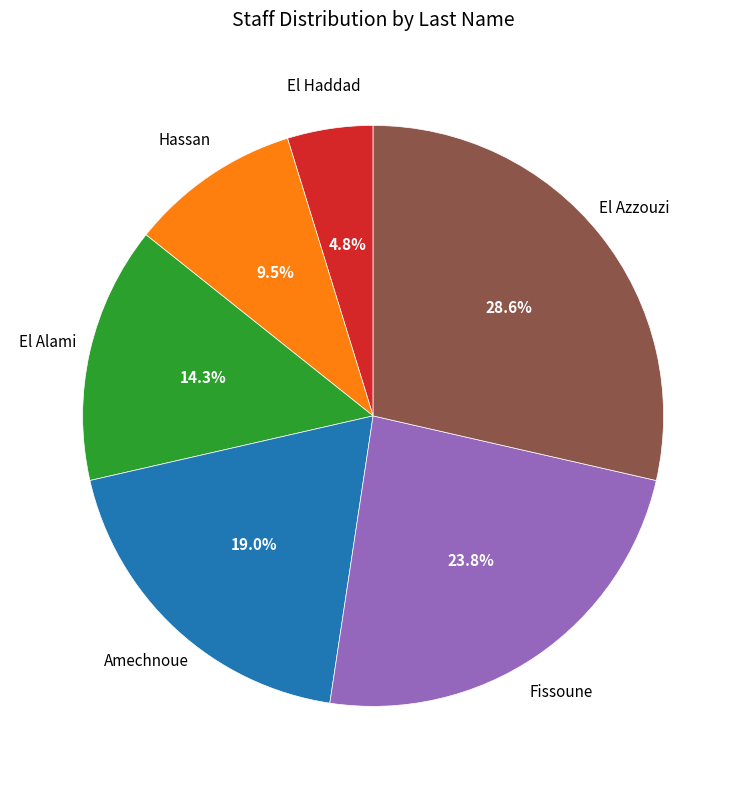

Which category has the biggest portion of the pie?

El Azzouzi